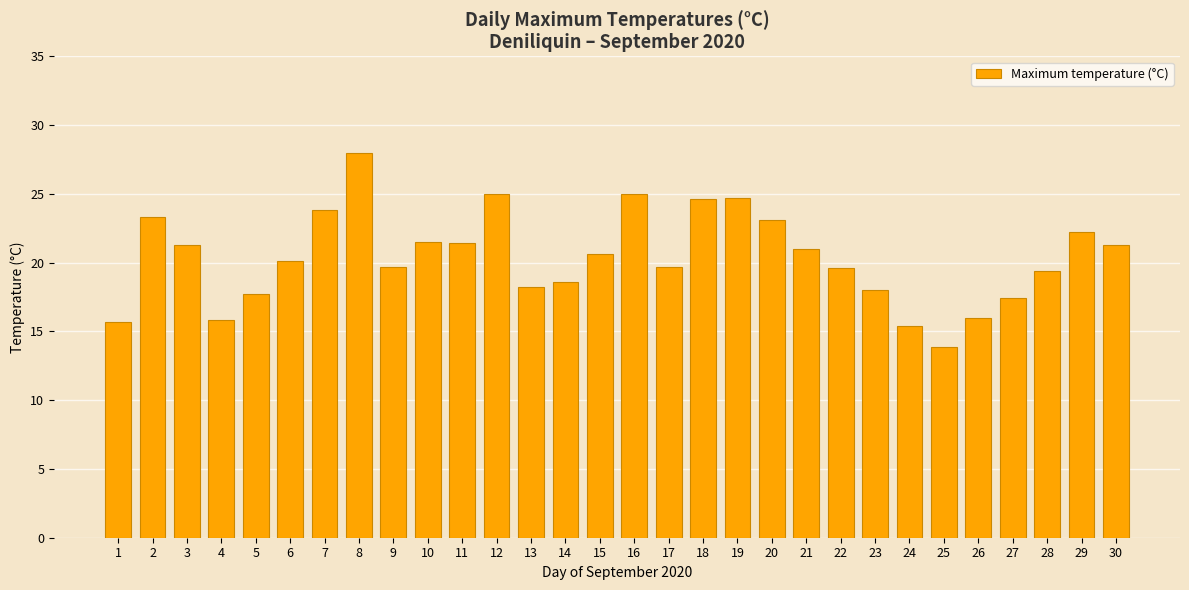

How many data points does each series have?

30